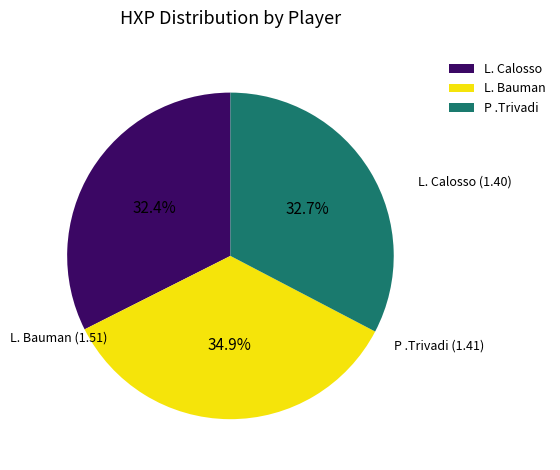

To the nearest percent, what is the difference between the largest and smallest slice percentages?

2%